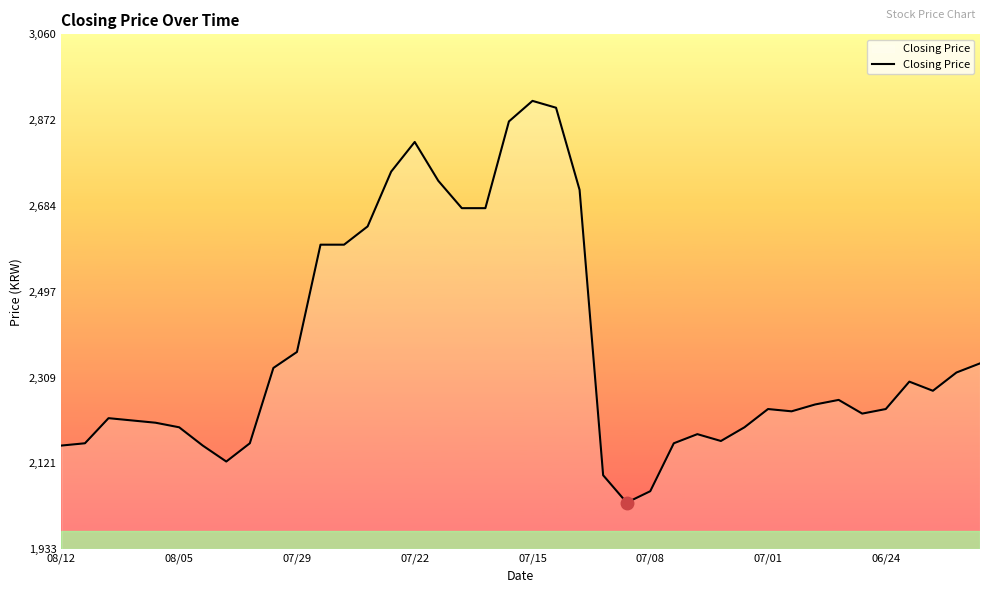

What is the difference between the maximum and minimum values?

880